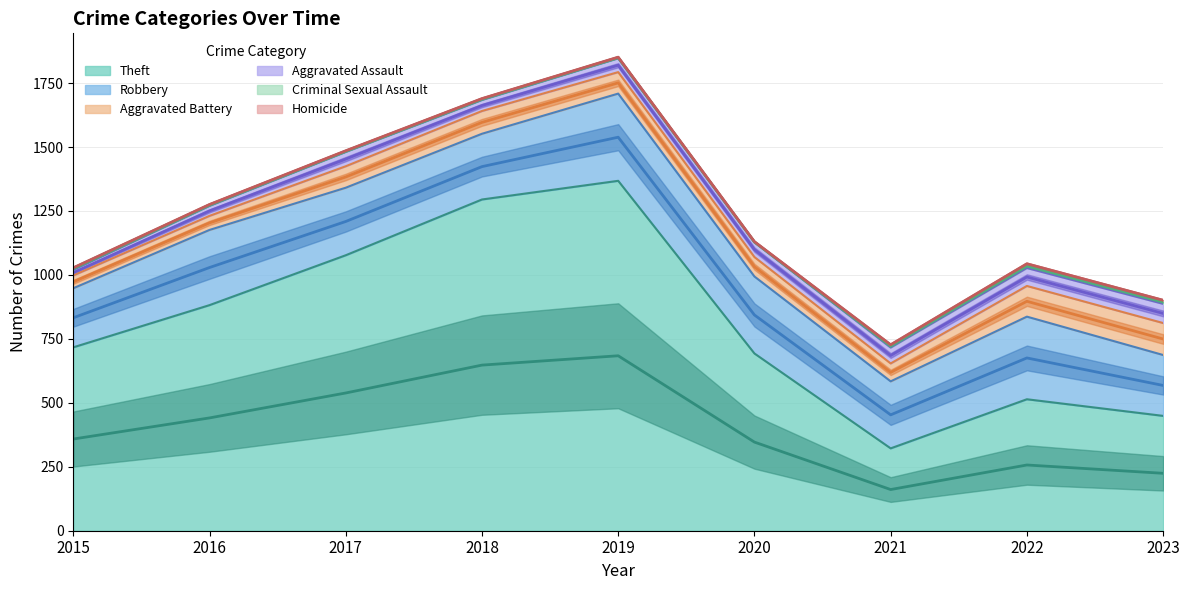

Which series changed the most between 2017 and 2022?

Theft